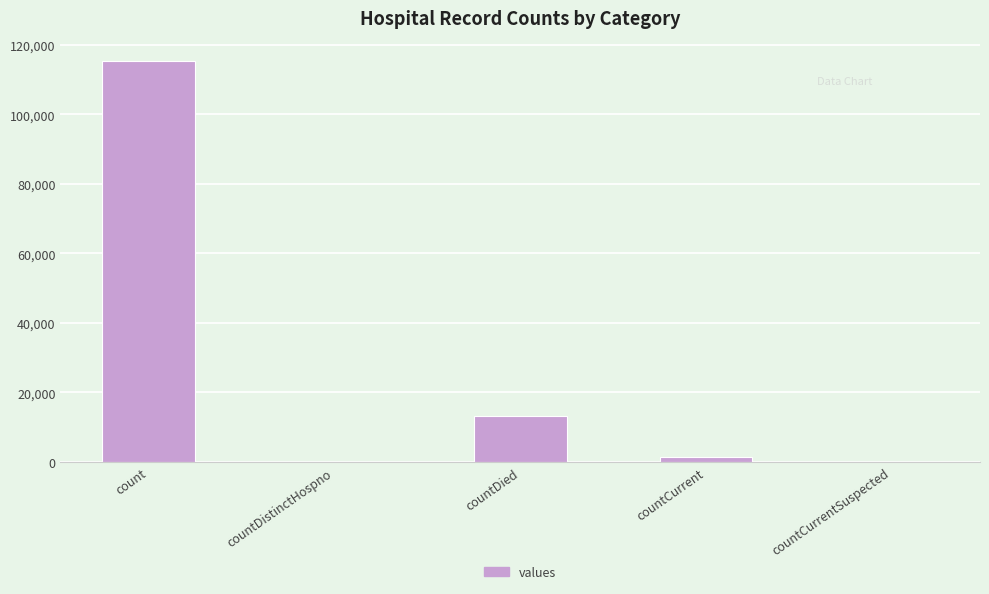

Count the number of categories in the chart.

5